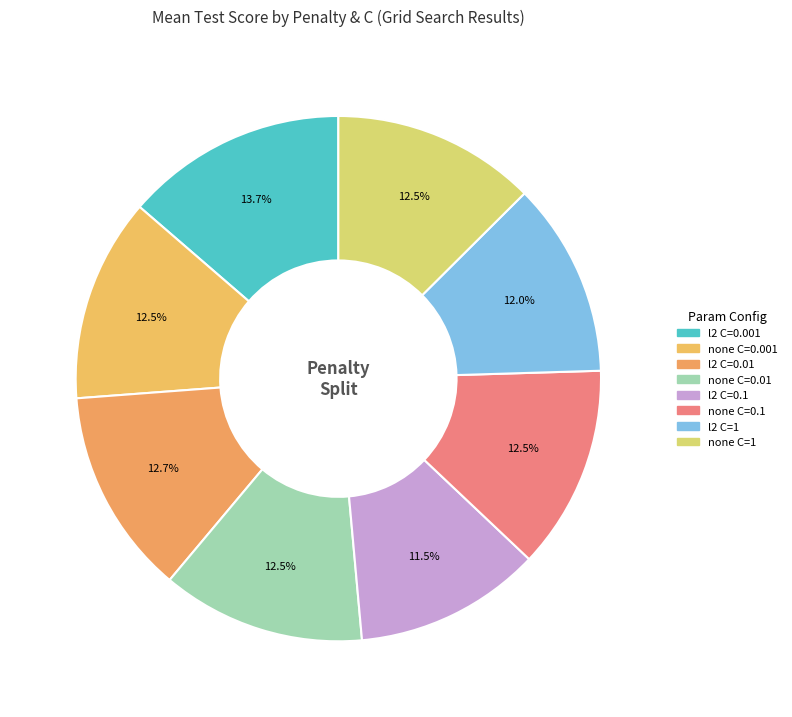

How many slices are in this pie chart?

8